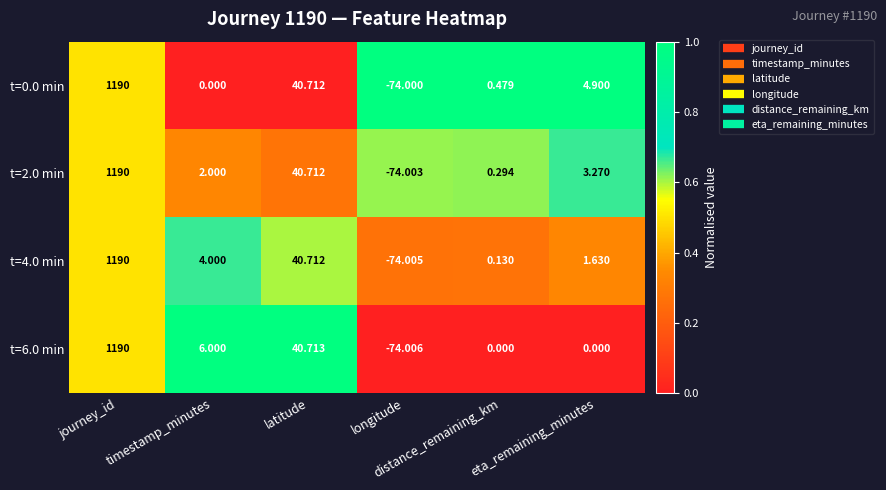

How many series are shown in this chart?

4